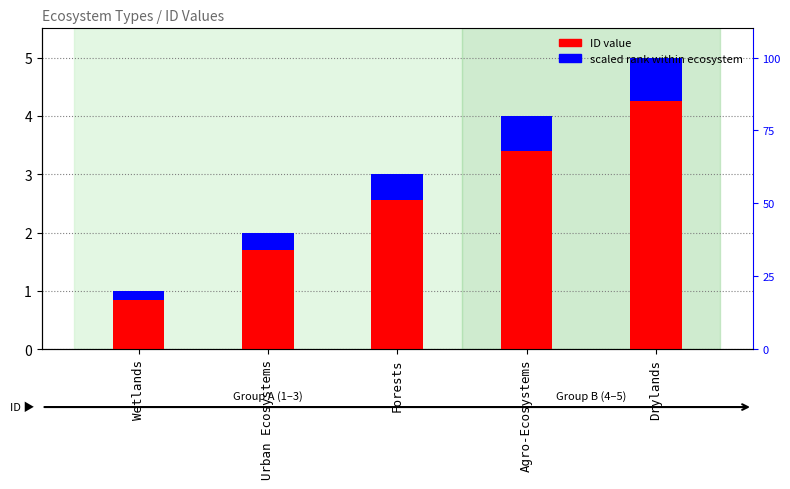

What is the label of the 1st bar from the right?

Drylands